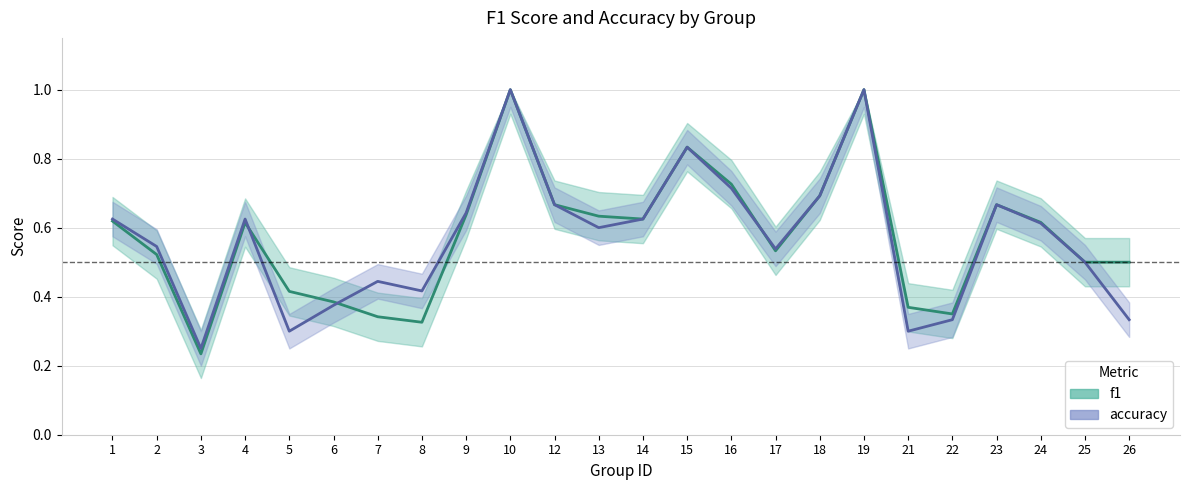

True or false: f1 has a value of 0.7 at 26.

False